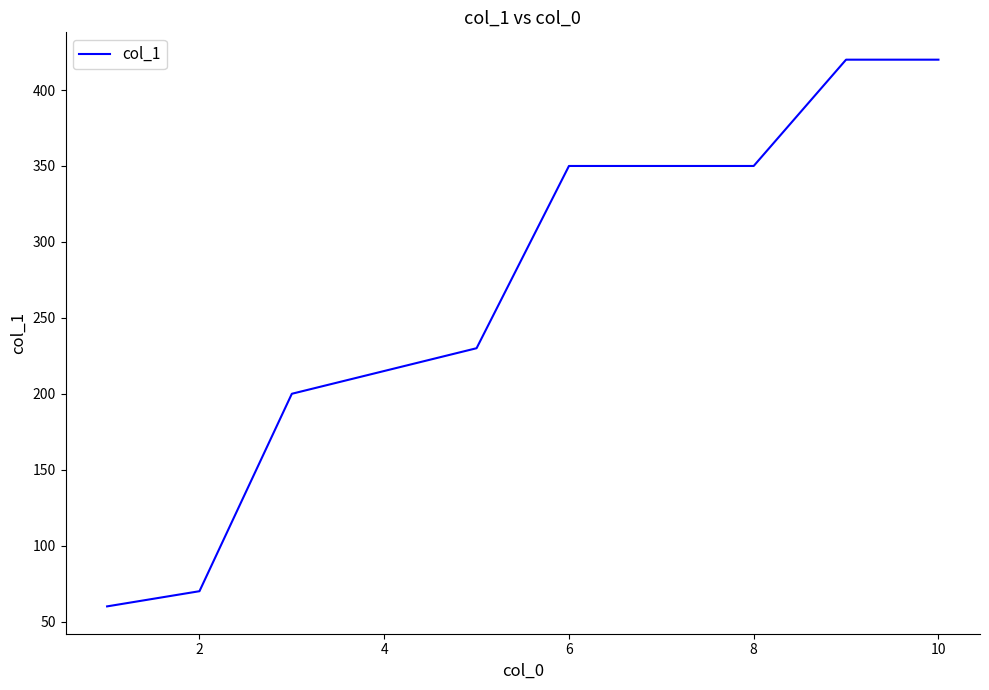

What is the maximum value shown in the chart?

420